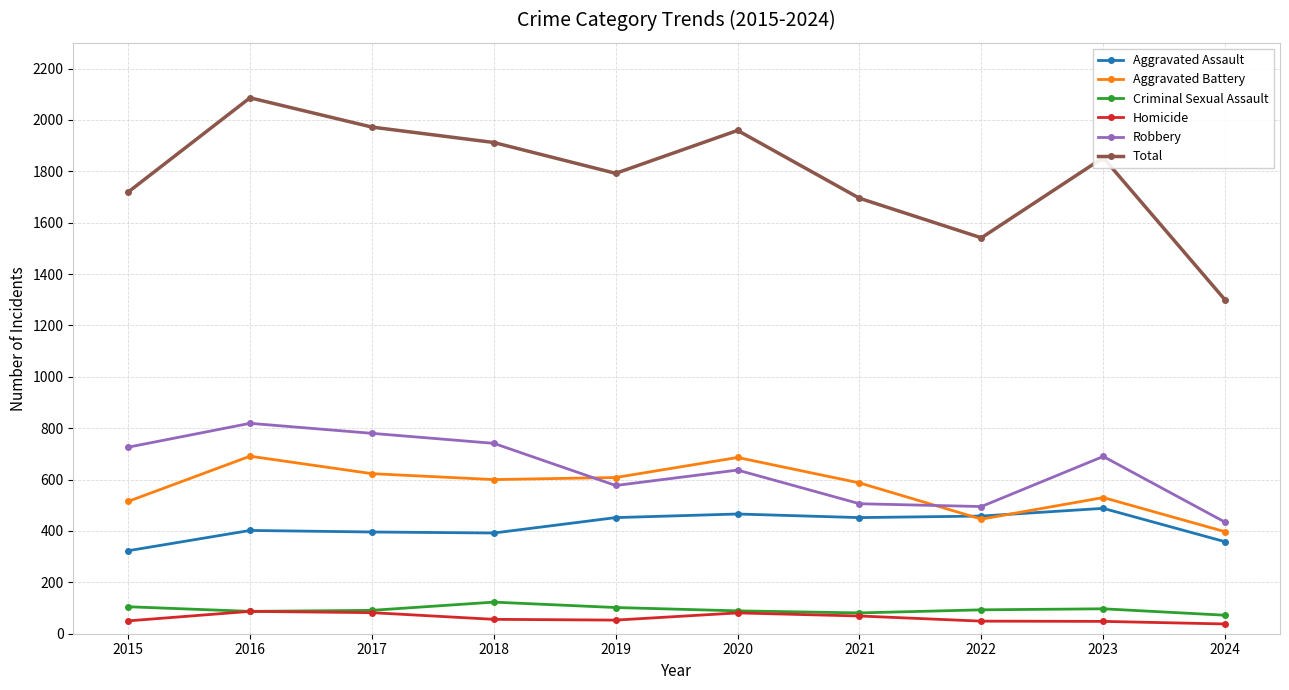

What is the value of the Aggravated Battery point at the 9th from the left?

530